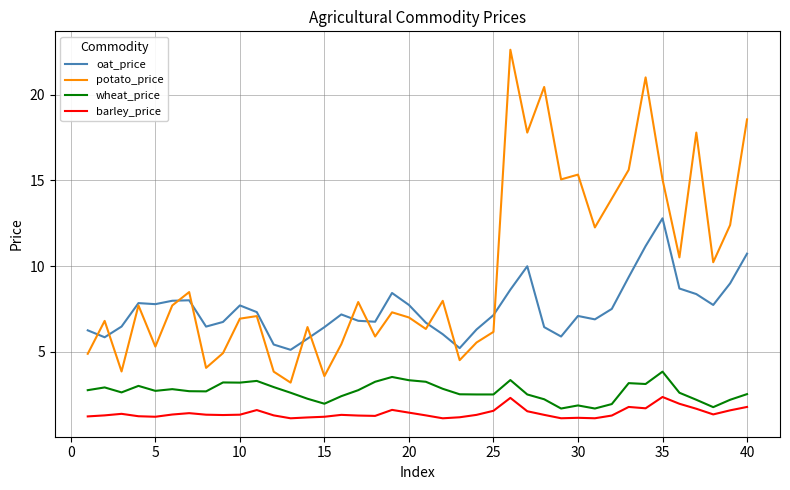

How many interior local peaks does the potato_price series have?

13